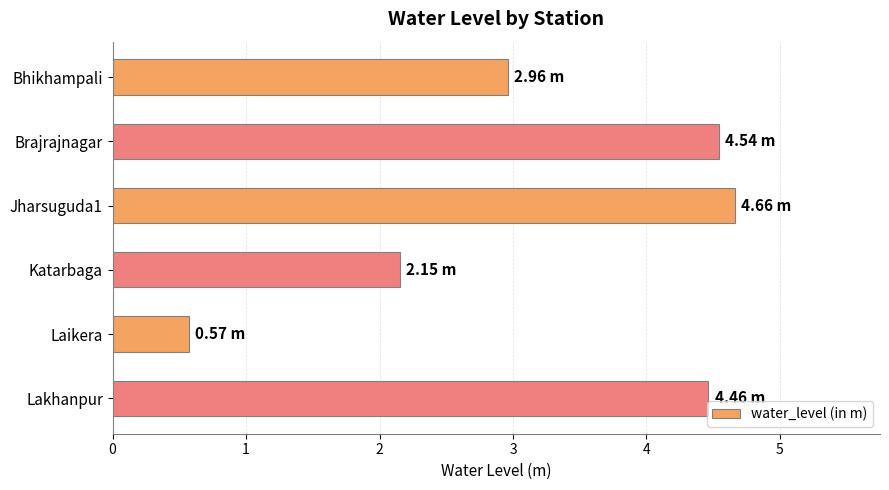

At which category does the chart reach its minimum across all series?

Laikera